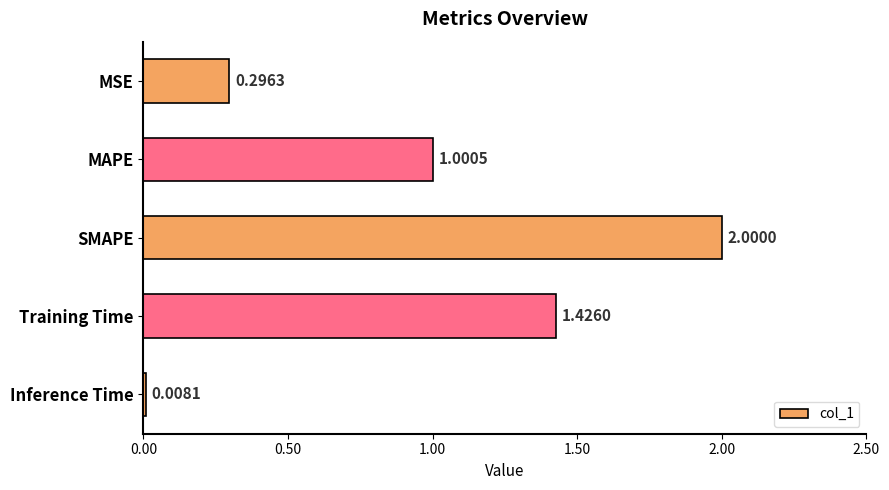

Where is the data nearest to the value 1?

MAPE